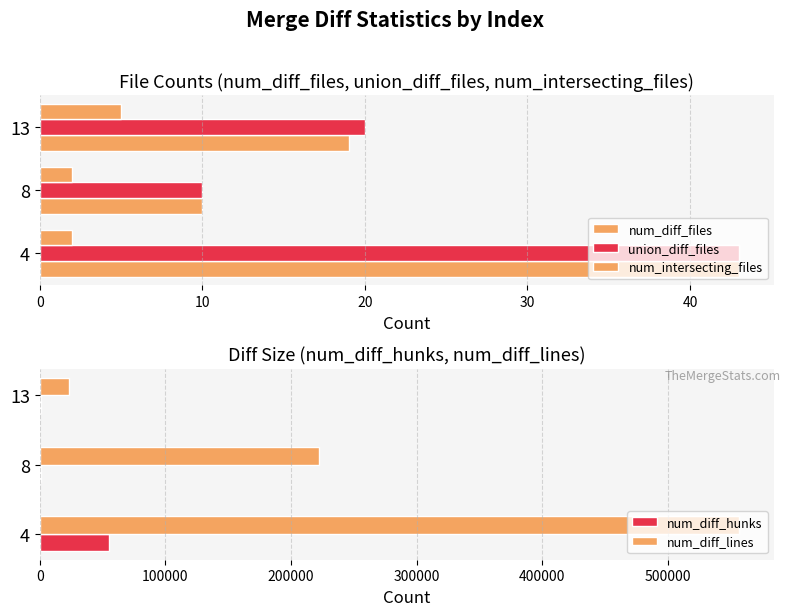

What is the difference between the num_diff_lines values at 13 and 4?

533322